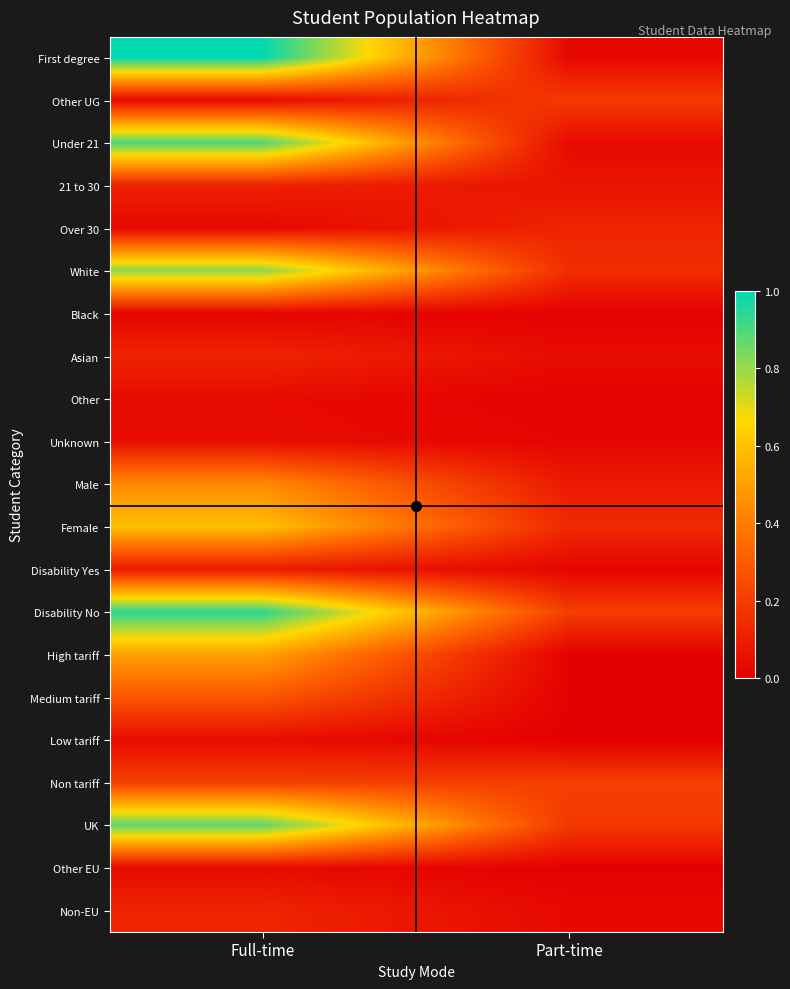

How many data points does each series have?

2